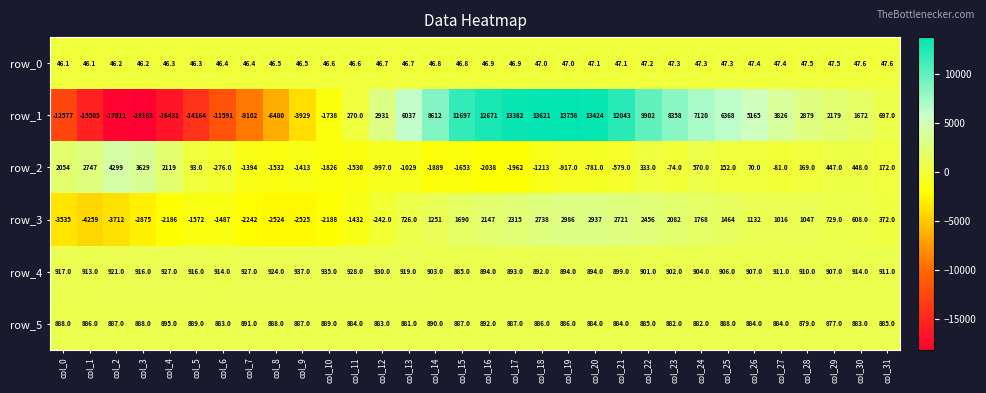

What is the highest value of the row_4 series?

937.0